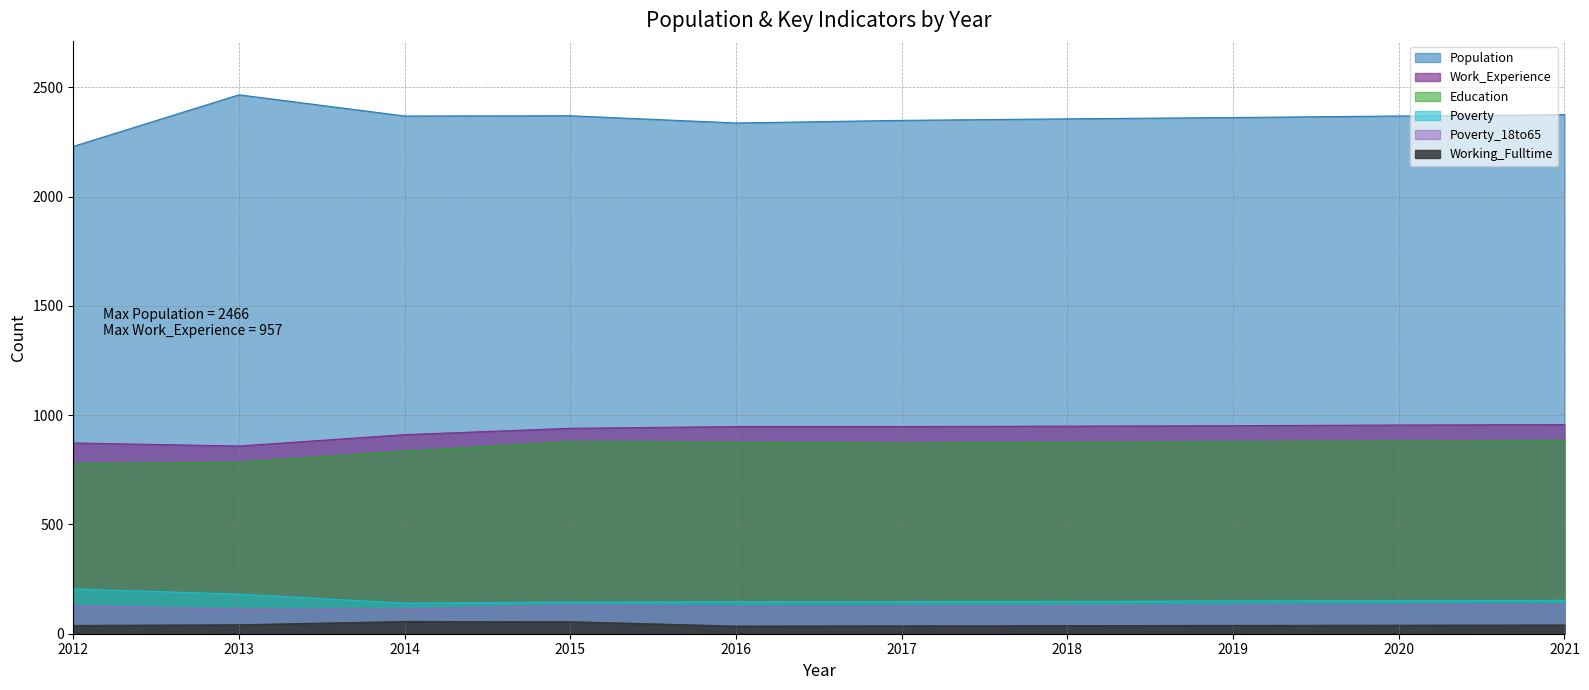

What is the spread (max minus min) of values at 2018?

2319